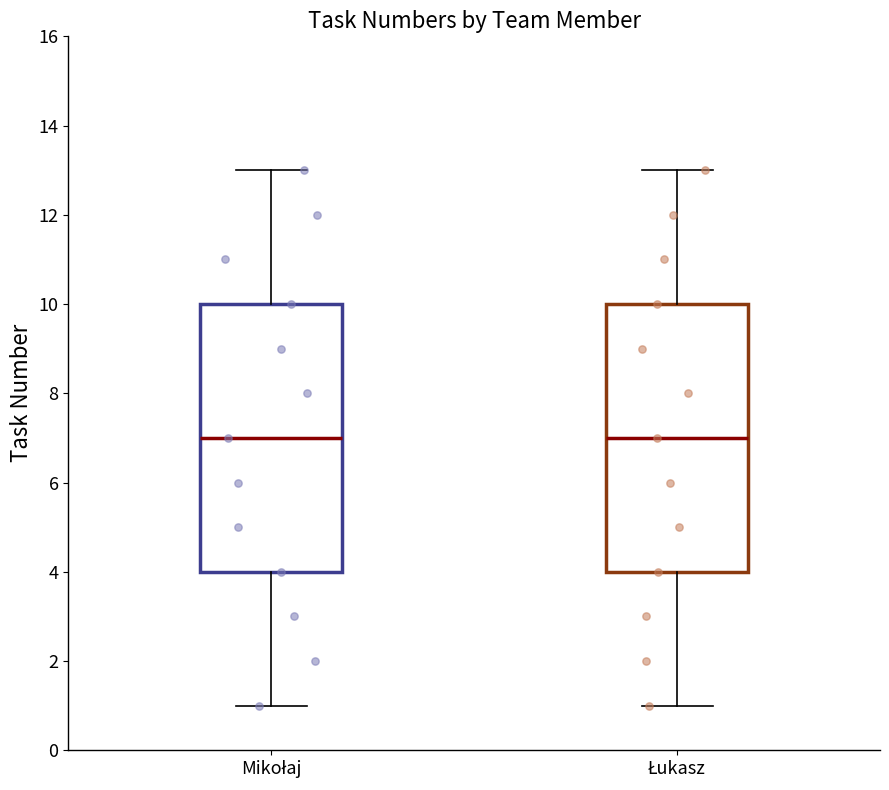

Reading left to right, transcribe this box plot: for each box, give where its median line is, the range the box spans, and where its two whiskers end, as read against the y-axis. The values are not printed on the chart, so give them approximately, as read against the axis.

Mikołaj: median 7, box 4 to 10, whiskers 1 to 13
Łukasz: median 7, box 4 to 10, whiskers 1 to 13